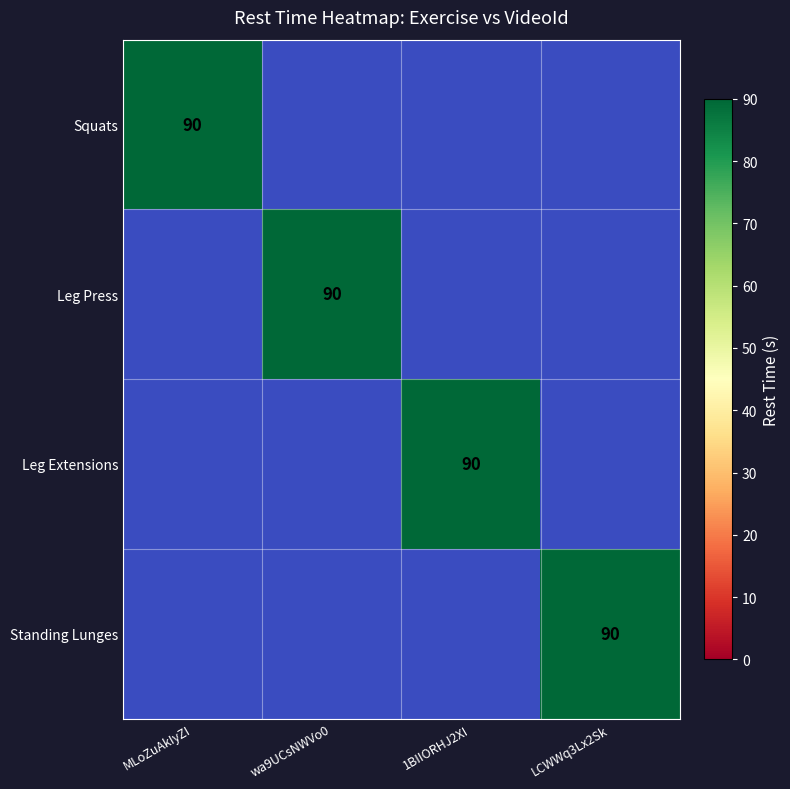

List the labels in order of Leg Extensions value, largest first.

1BIIORHJ2XI, MLoZuAkIyZI, wa9UCsNWVo0, LCWWq3Lx2Sk